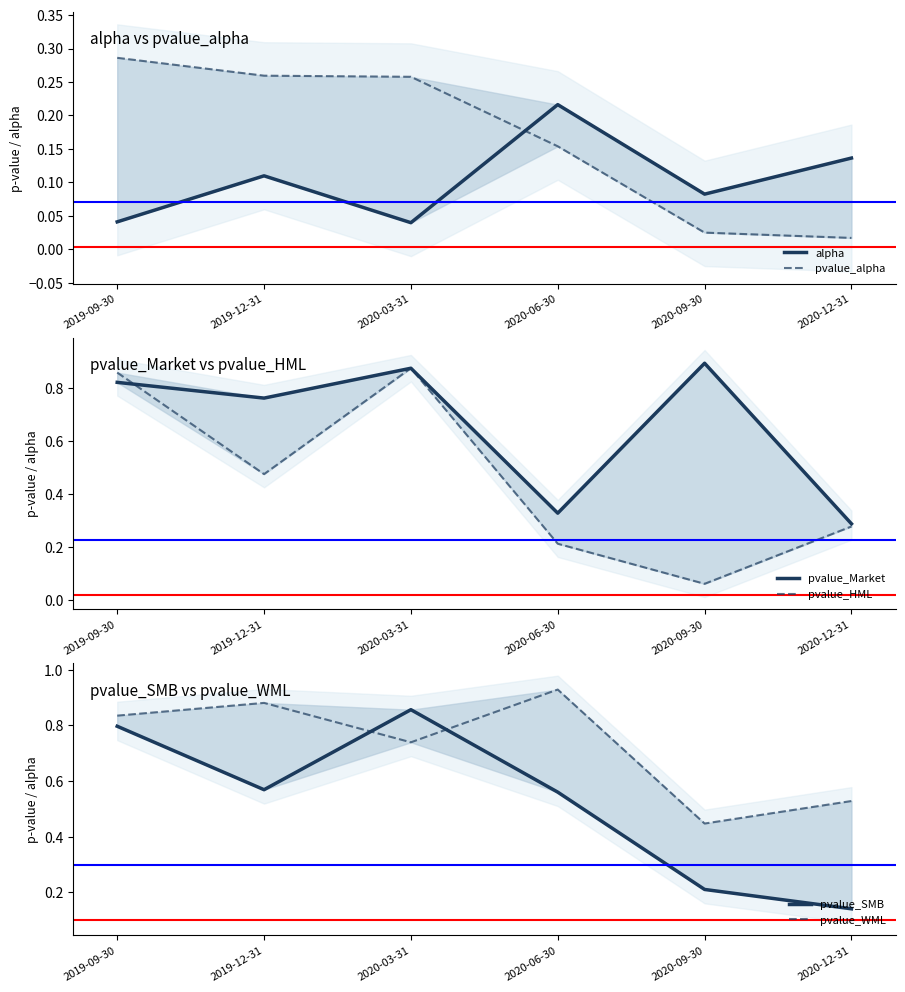

At which category is the sum across all series the highest?

2020-03-31